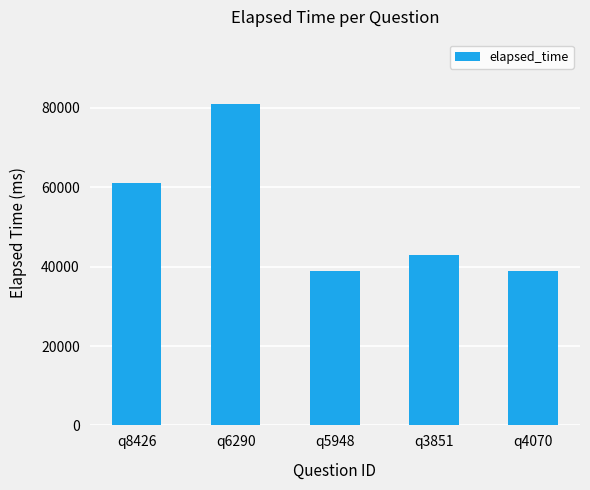

Is it true that the value at q5948 is 51728?

False